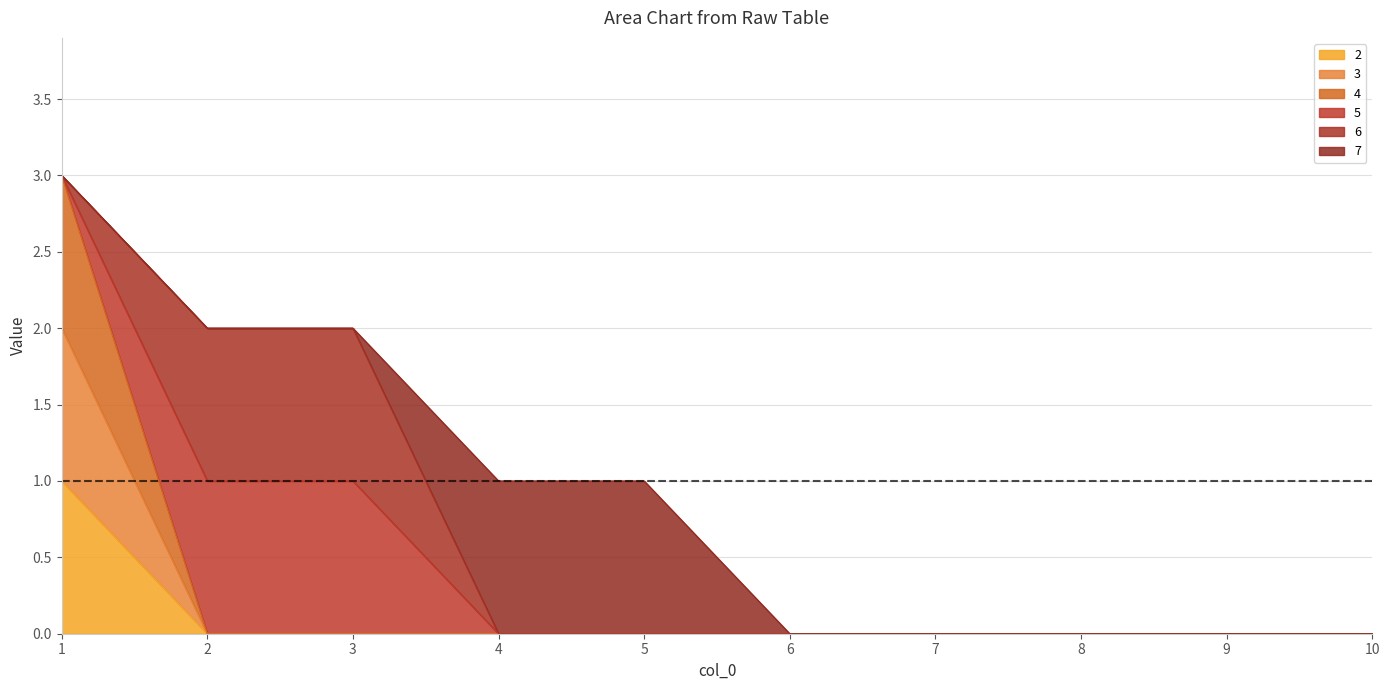

The 4 series shows -2 at 7. True or false?

False